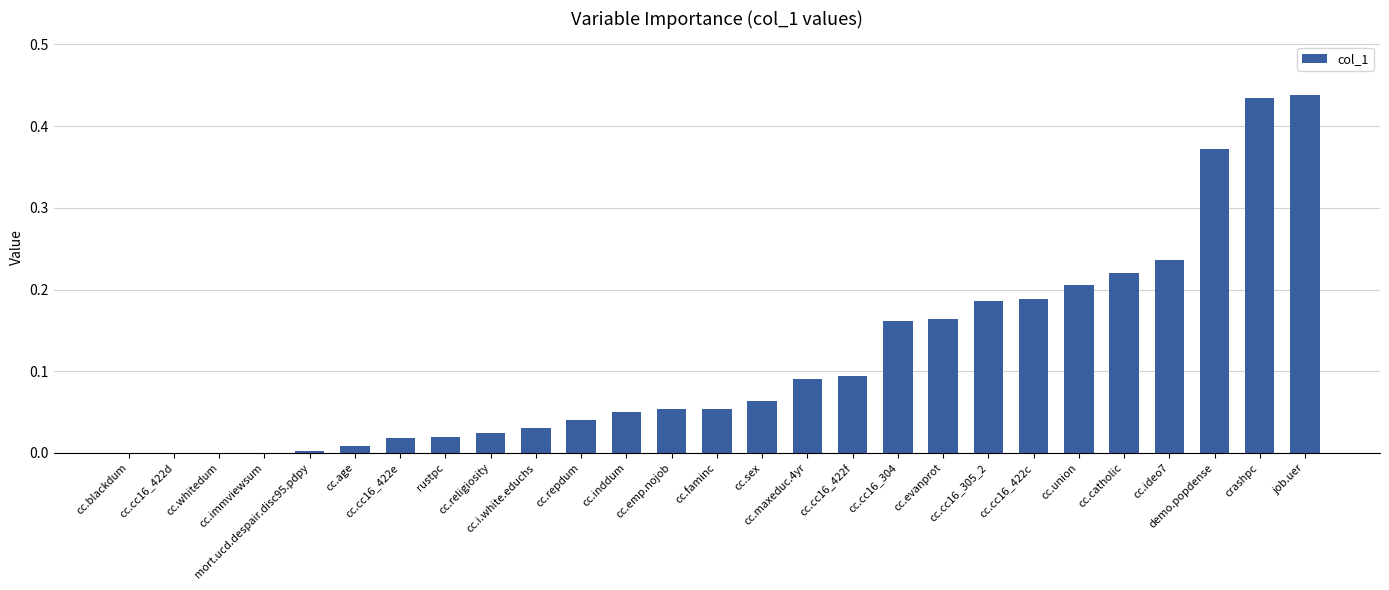

What is the sum of all values?

3.2